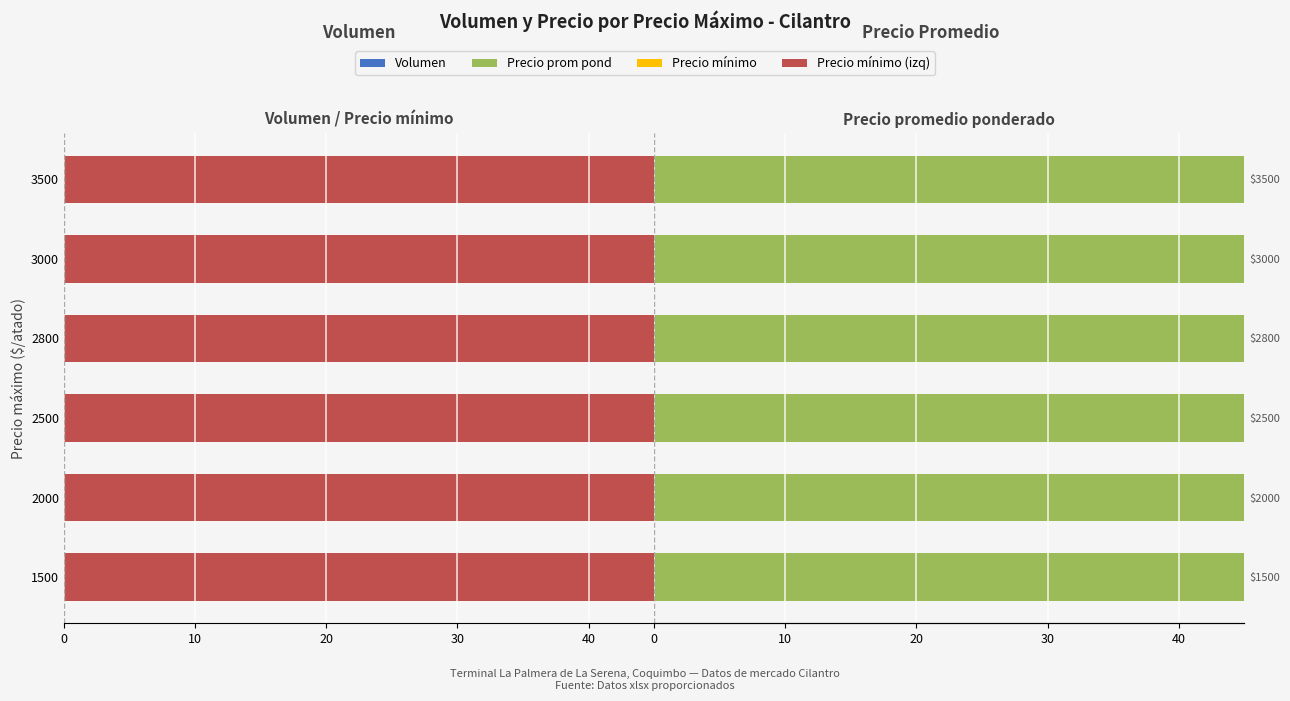

What is the sum of all Precio minimo (ref) values?

1288.0